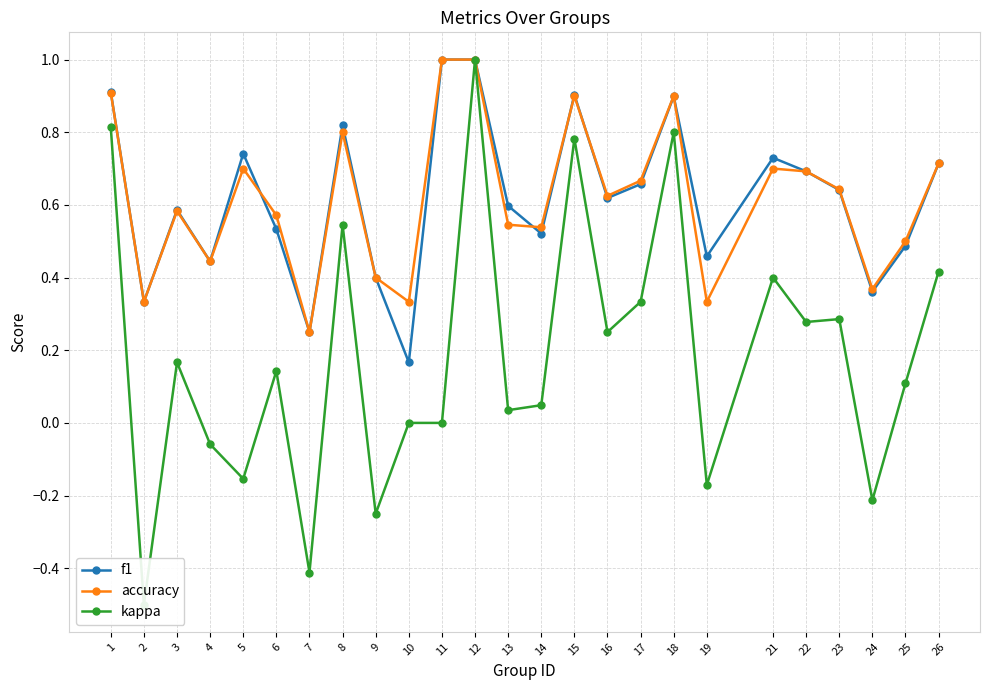

Where is the first local maximum for f1?

3